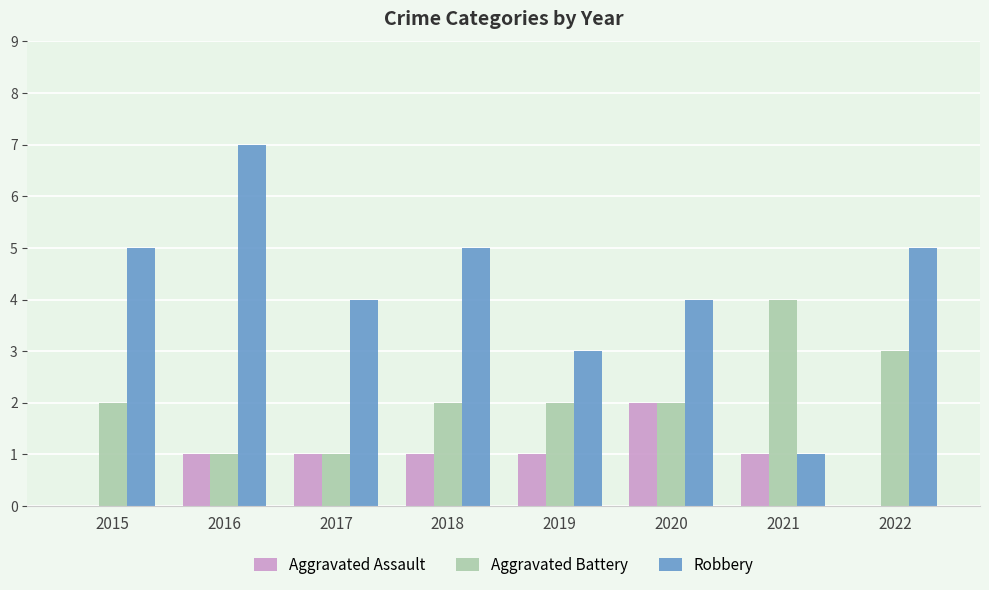

Between 2015 and 2020, which series saw the biggest shift?

Aggravated Assault